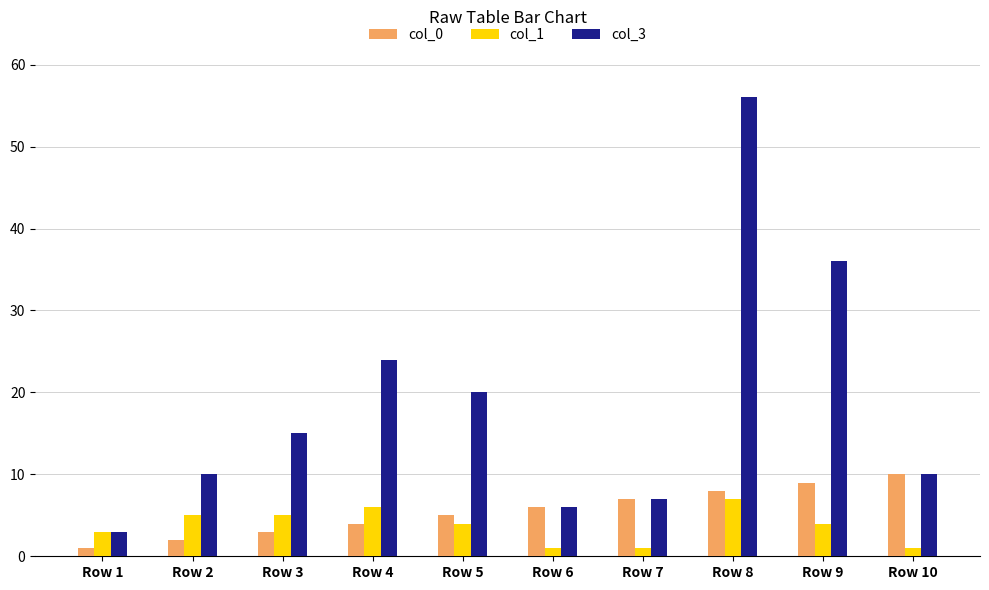

How many distinct data groups are displayed?

3